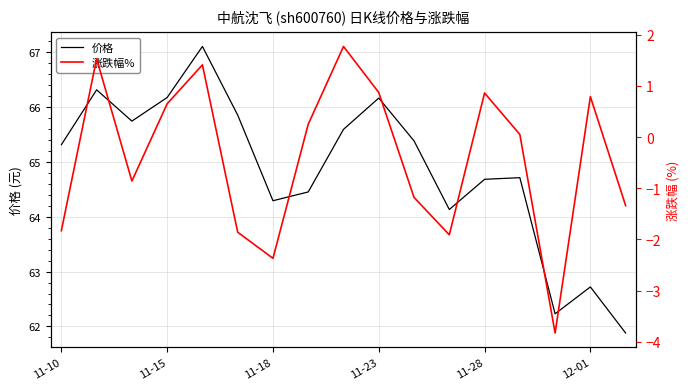

What is the sum of all 涨跌幅% values?

-7.0